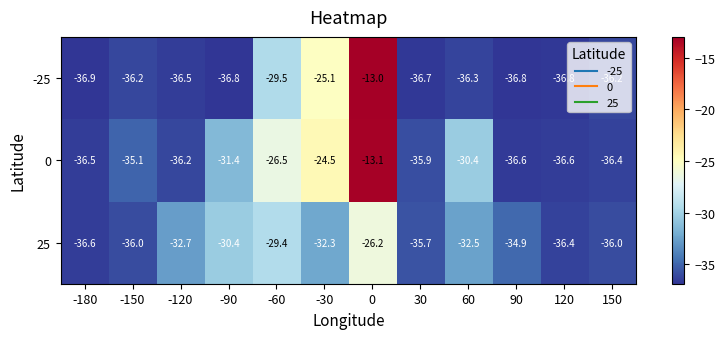

What is the maximum value shown in the chart?

-13.0